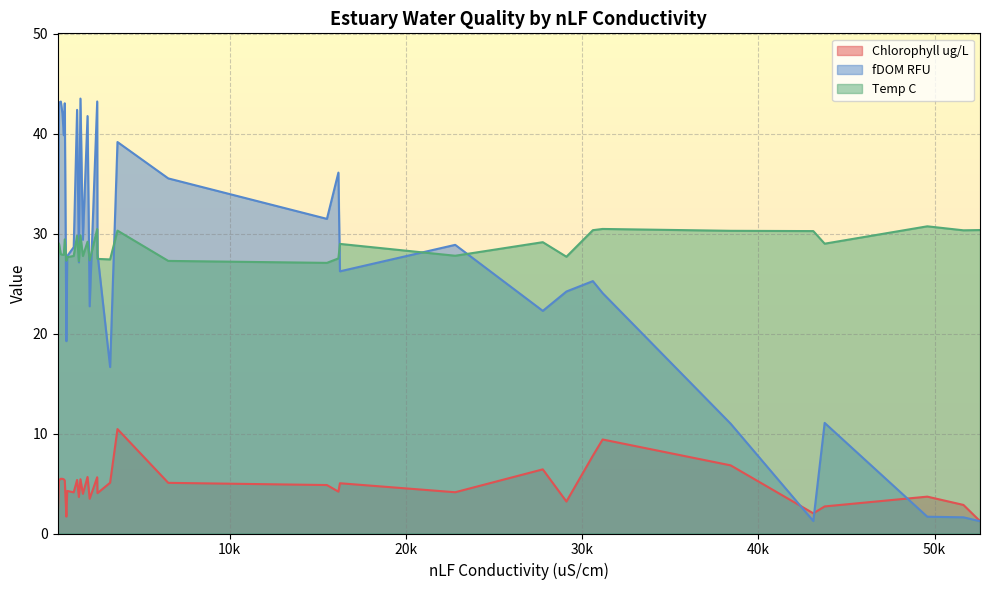

What is the label of the 21st point from the right?

1941